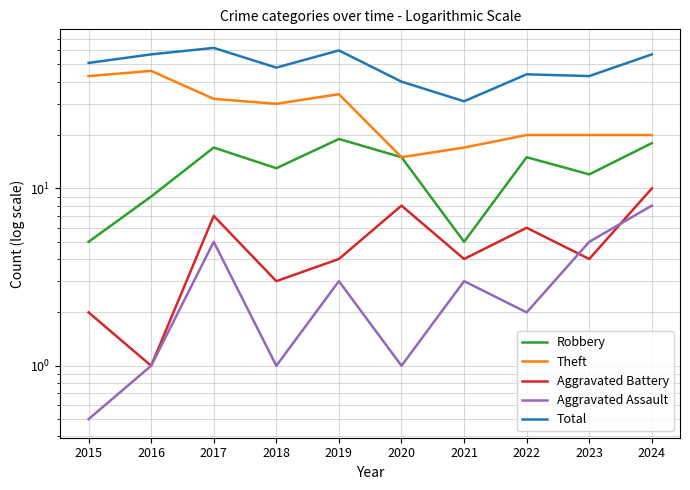

Read the Aggravated Assault value at 2018.

1.0